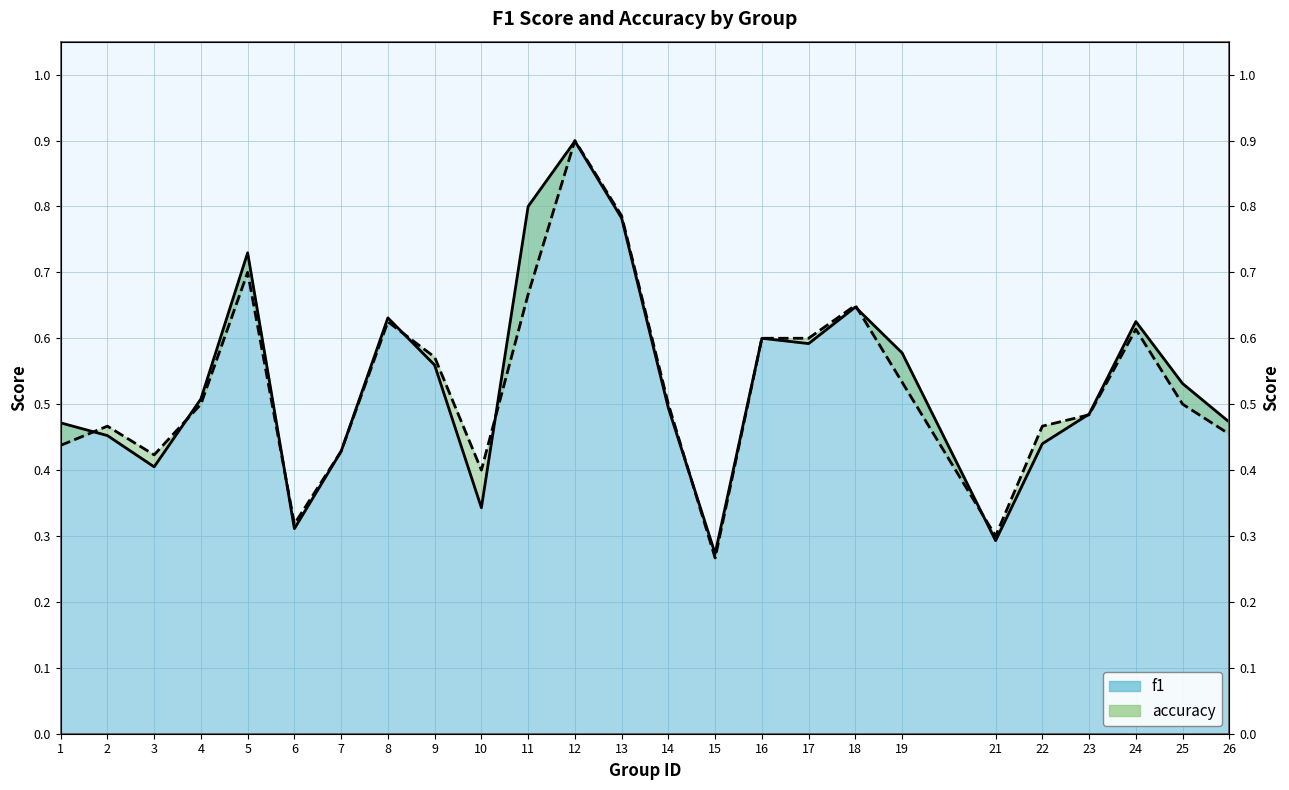

In accuracy, how many points are lower than both neighbors (excluding endpoints)?

5